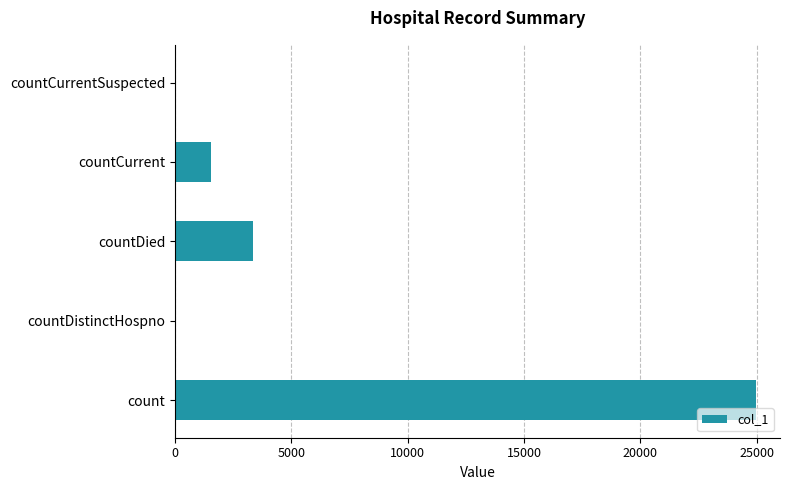

What is the change in value from countDistinctHospno to countDied?

+3362